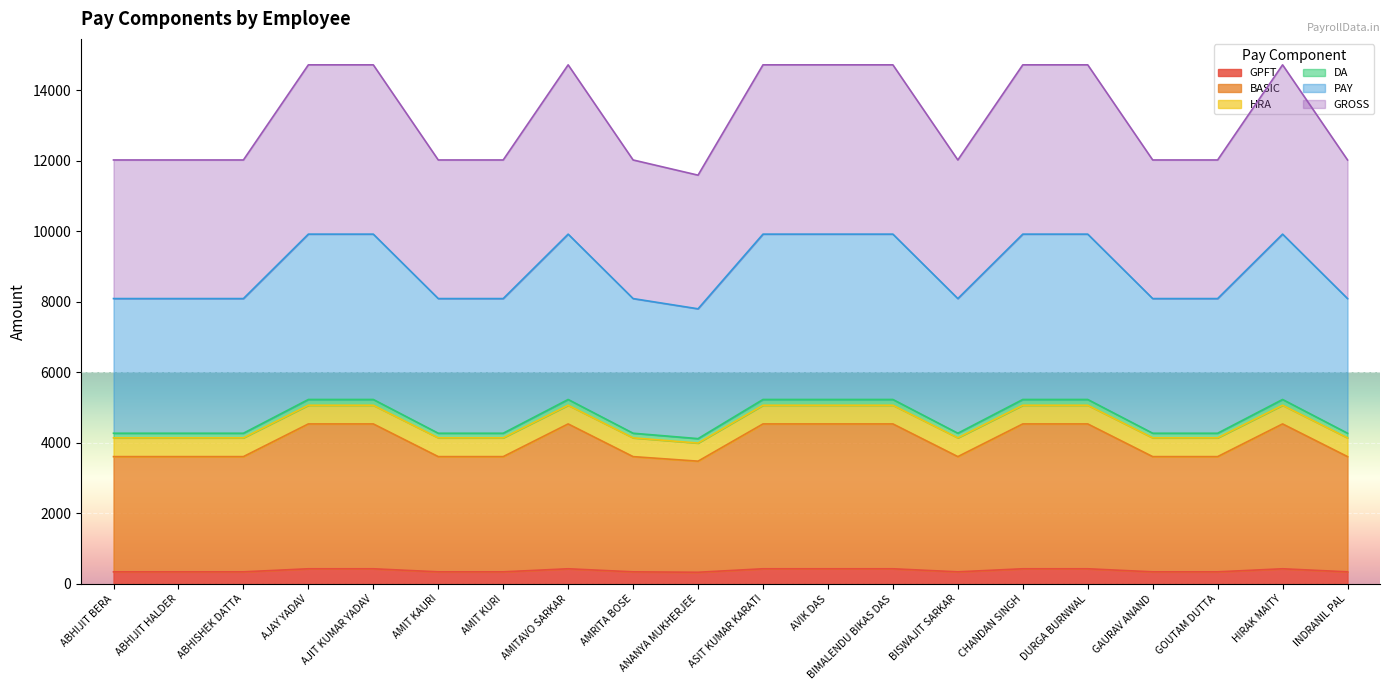

At which category does the chart reach its minimum across all series?

ANANYA MUKHERJEE